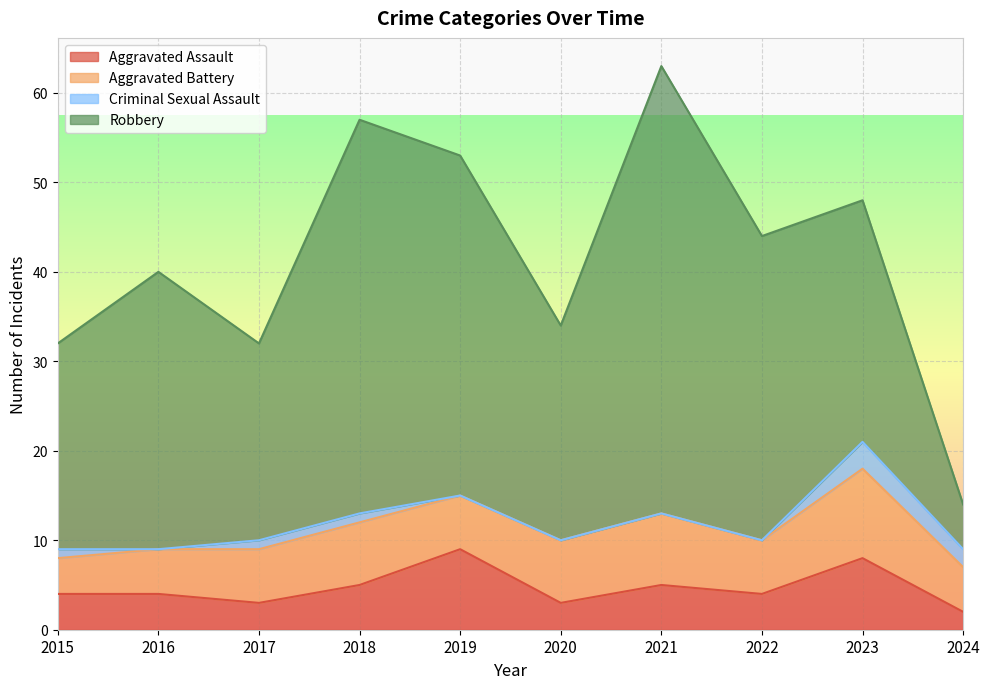

Rank the series by their maximum value, from highest to lowest.

Robbery, Aggravated Battery, Aggravated Assault, Criminal Sexual Assault